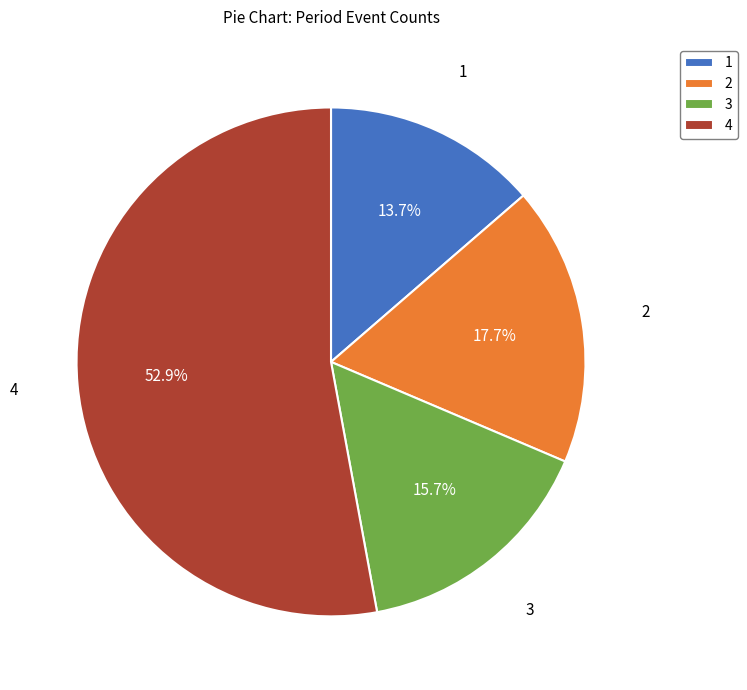

What is the largest slice in the pie chart?

4